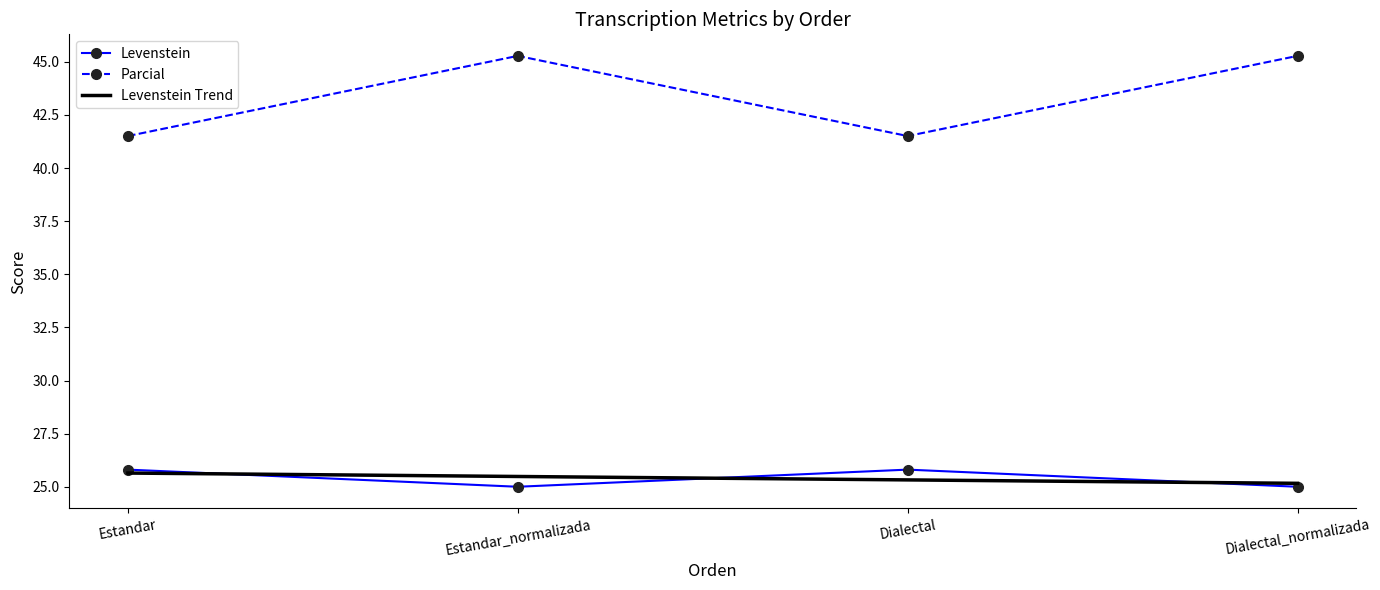

How many values in the Parcial series exceed 45?

2